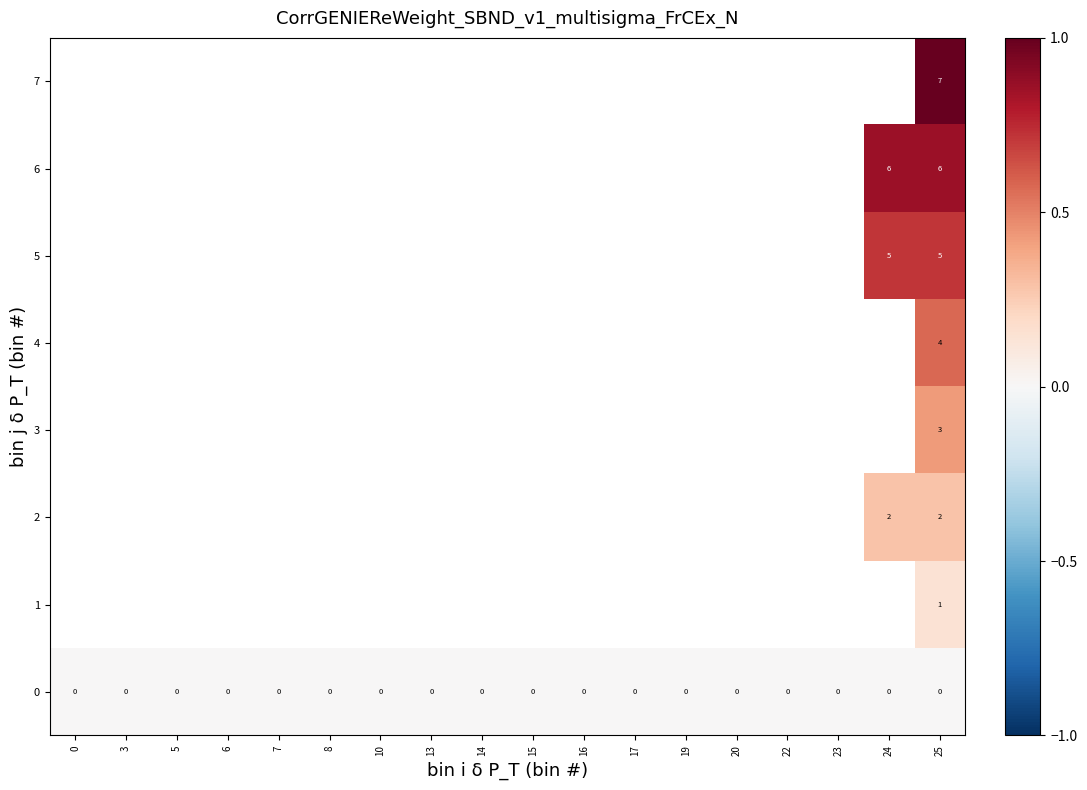

What is the sum of the 5 values at 24 and 25?

10